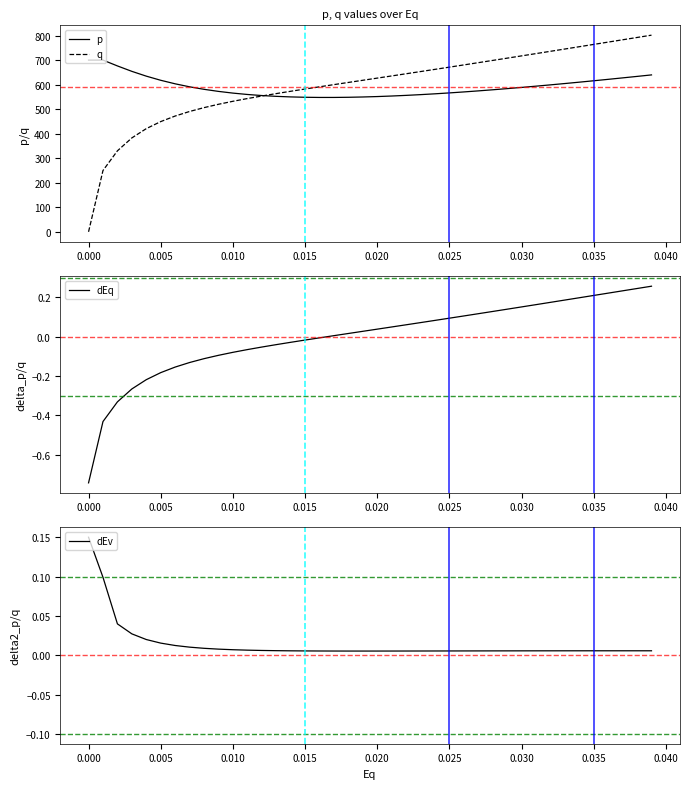

The value of dEq at 0.000 is -0.6. True or false?

False